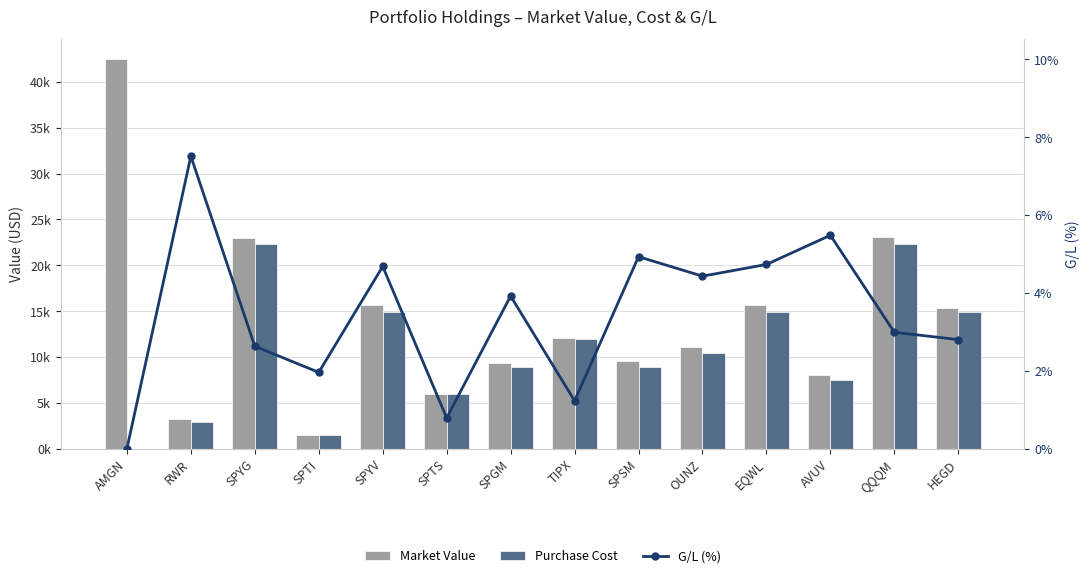

What is the difference between the G/L (%) values at SPYV and SPTI?

2.7